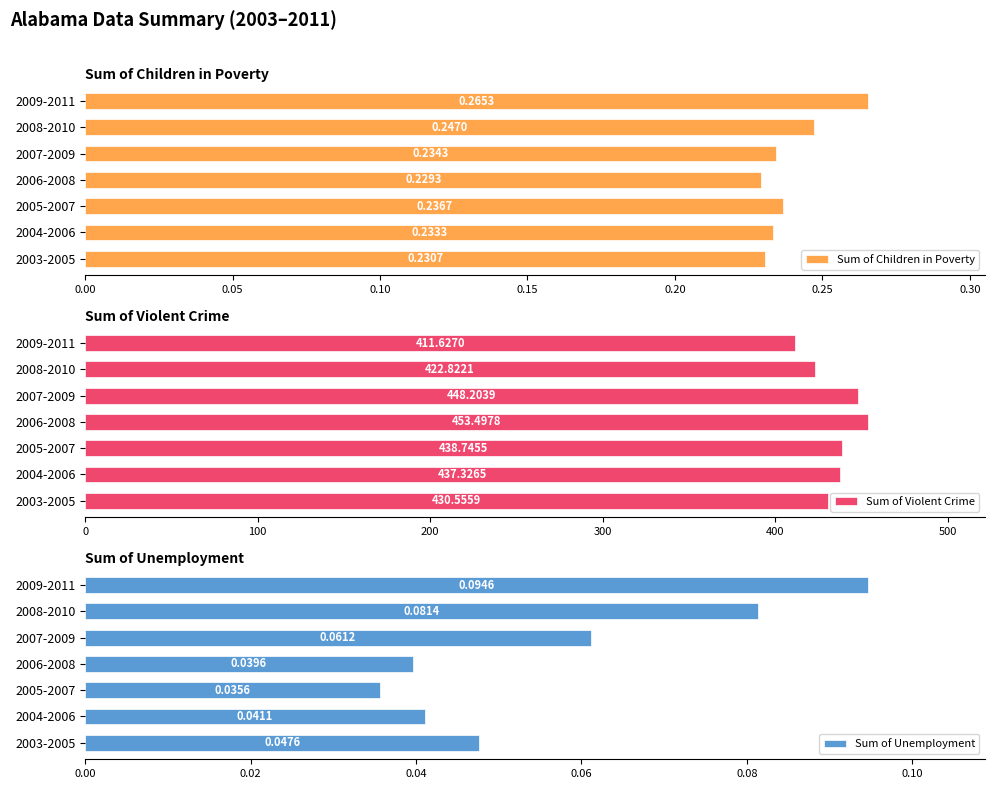

What is the maximum value for Sum of Children in Poverty?

0.3